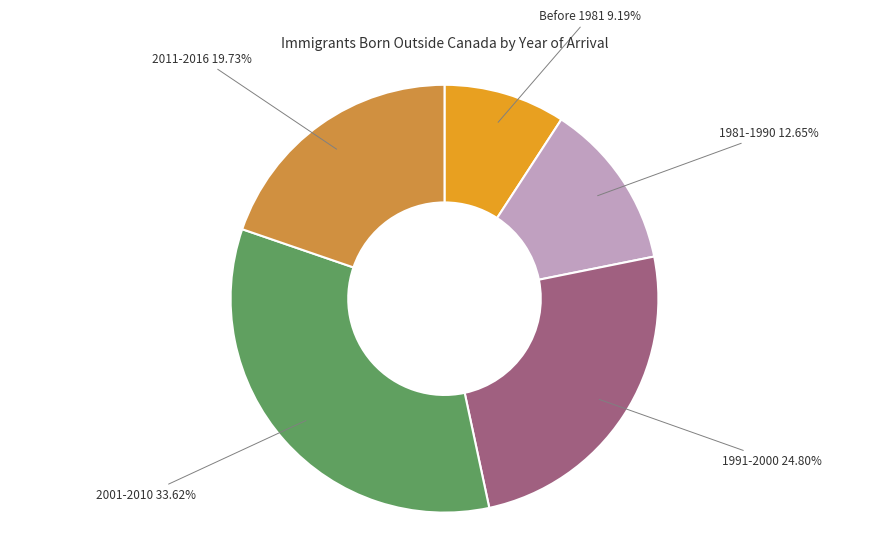

What is the ratio of the value at 2001-2010 to the value at 1991-2000?

1.4